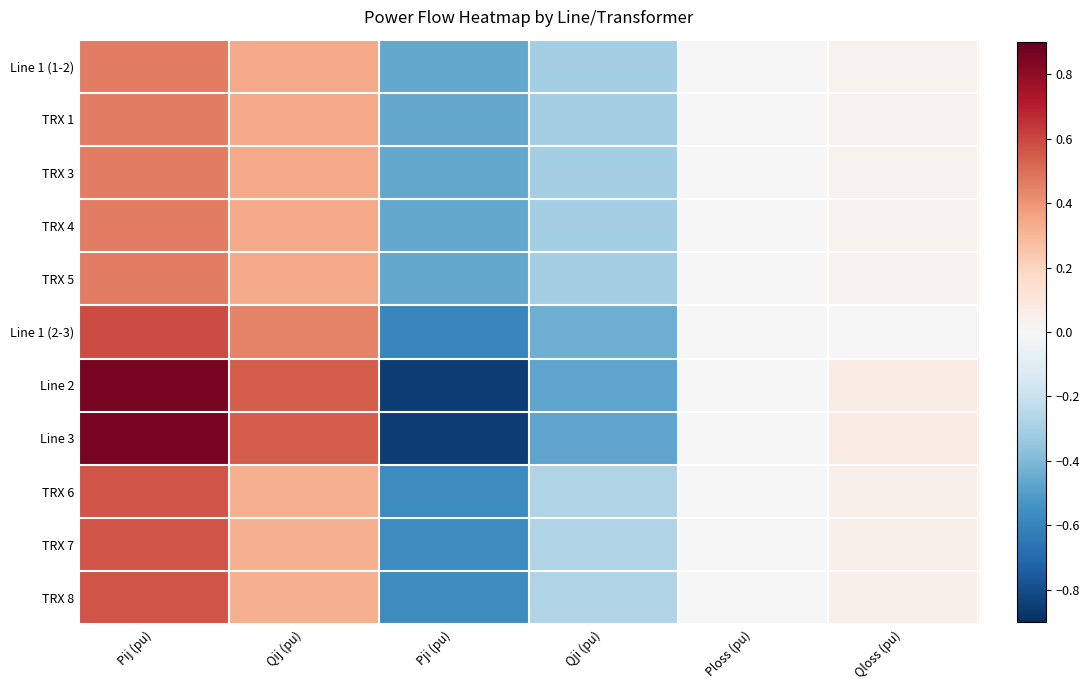

Reading left to right, transcribe all the data shown in this chart.

Line 1 (1-2): Pij (pu)=0.5	Qij (pu)=0.3	Pji (pu)=-0.5	Qji (pu)=-0.3	Ploss (pu)=0.0	Qloss (pu)=0.0
TRX 1: Pij (pu)=0.5	Qij (pu)=0.3	Pji (pu)=-0.5	Qji (pu)=-0.3	Ploss (pu)=0.0	Qloss (pu)=0.0
TRX 3: Pij (pu)=0.5	Qij (pu)=0.3	Pji (pu)=-0.5	Qji (pu)=-0.3	Ploss (pu)=0.0	Qloss (pu)=0.0
TRX 4: Pij (pu)=0.5	Qij (pu)=0.3	Pji (pu)=-0.5	Qji (pu)=-0.3	Ploss (pu)=0.0	Qloss (pu)=0.0
TRX 5: Pij (pu)=0.5	Qij (pu)=0.3	Pji (pu)=-0.5	Qji (pu)=-0.3	Ploss (pu)=0.0	Qloss (pu)=0.0
Line 1 (2-3): Pij (pu)=0.6	Qij (pu)=0.4	Pji (pu)=-0.6	Qji (pu)=-0.4	Ploss (pu)=0.0	Qloss (pu)=0.0
Line 2: Pij (pu)=0.9	Qij (pu)=0.5	Pji (pu)=-0.8	Qji (pu)=-0.5	Ploss (pu)=0.0	Qloss (pu)=0.1
Line 3: Pij (pu)=0.9	Qij (pu)=0.5	Pji (pu)=-0.8	Qji (pu)=-0.5	Ploss (pu)=0.0	Qloss (pu)=0.1
TRX 6: Pij (pu)=0.6	Qij (pu)=0.3	Pji (pu)=-0.6	Qji (pu)=-0.3	Ploss (pu)=0.0	Qloss (pu)=0.0
TRX 7: Pij (pu)=0.6	Qij (pu)=0.3	Pji (pu)=-0.6	Qji (pu)=-0.3	Ploss (pu)=0.0	Qloss (pu)=0.0
TRX 8: Pij (pu)=0.6	Qij (pu)=0.3	Pji (pu)=-0.6	Qji (pu)=-0.3	Ploss (pu)=0.0	Qloss (pu)=0.0